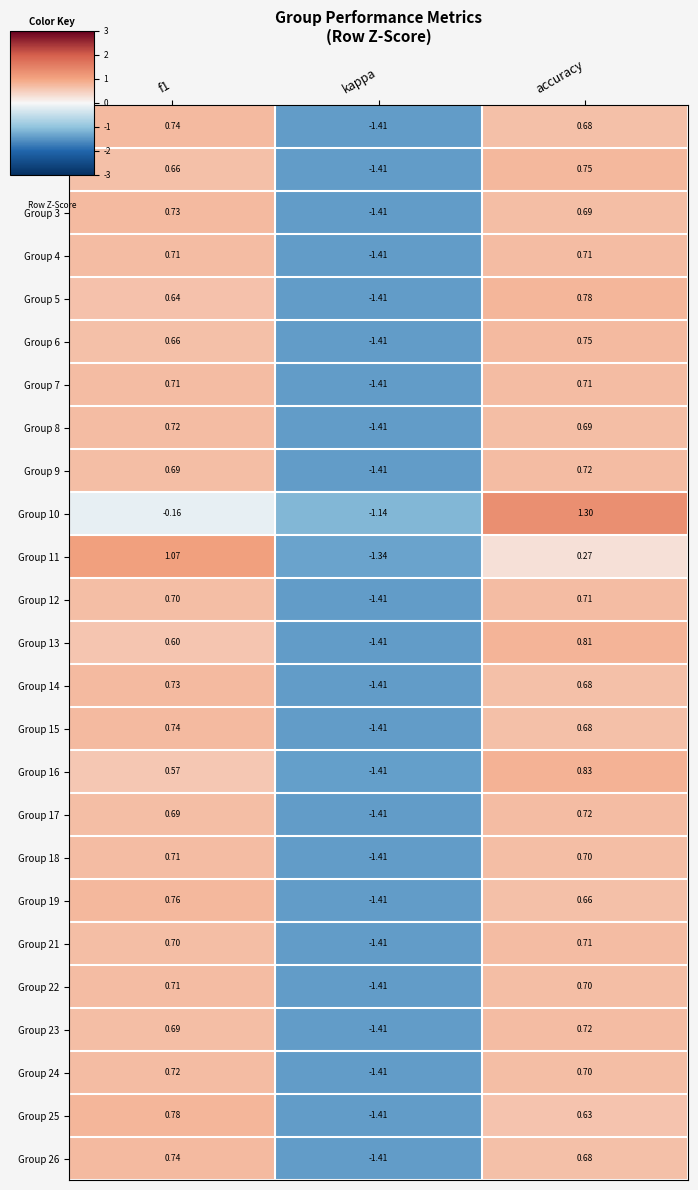

What is the spread (max minus min) of values at accuracy?

1.0